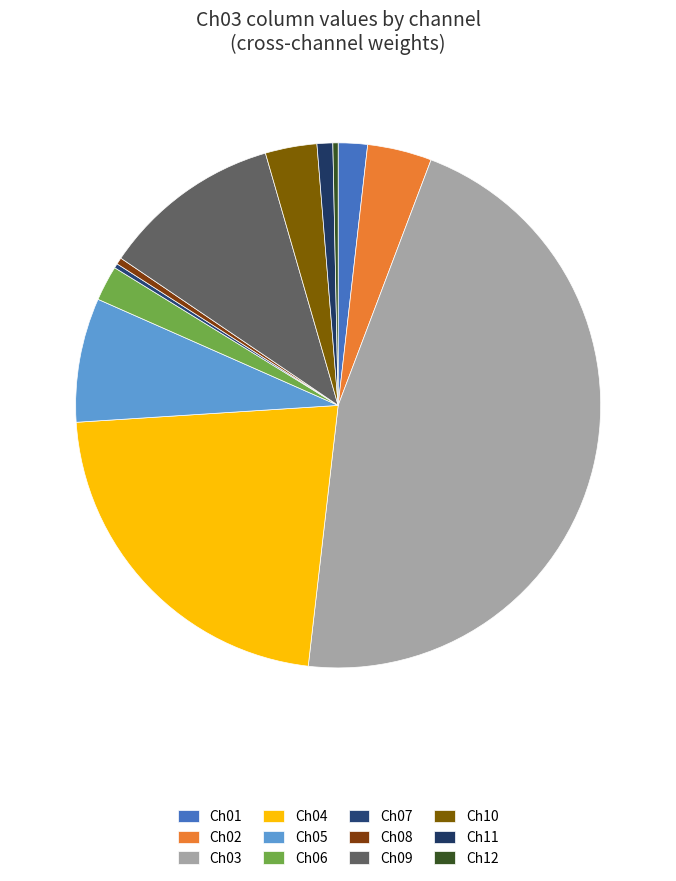

To the nearest percent, what portion does Ch10 represent?

3%